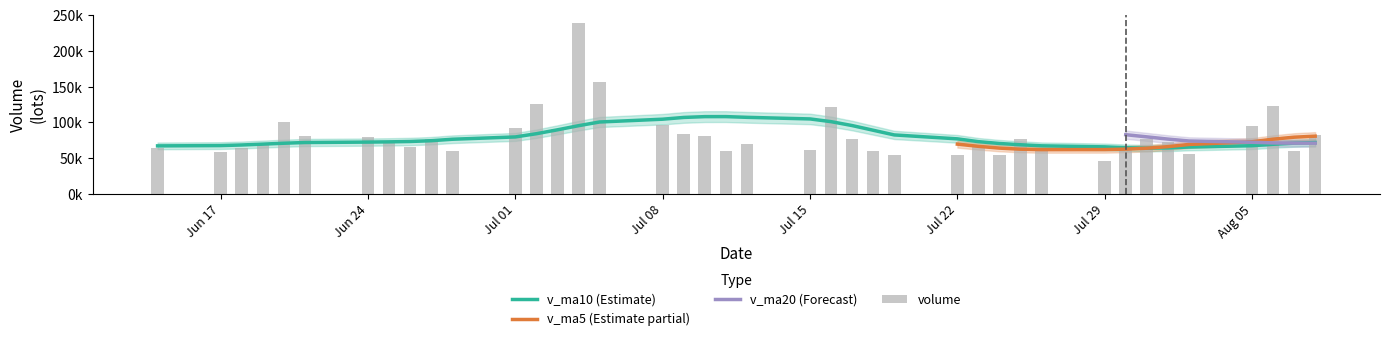

Count the number of categories in the chart.

40